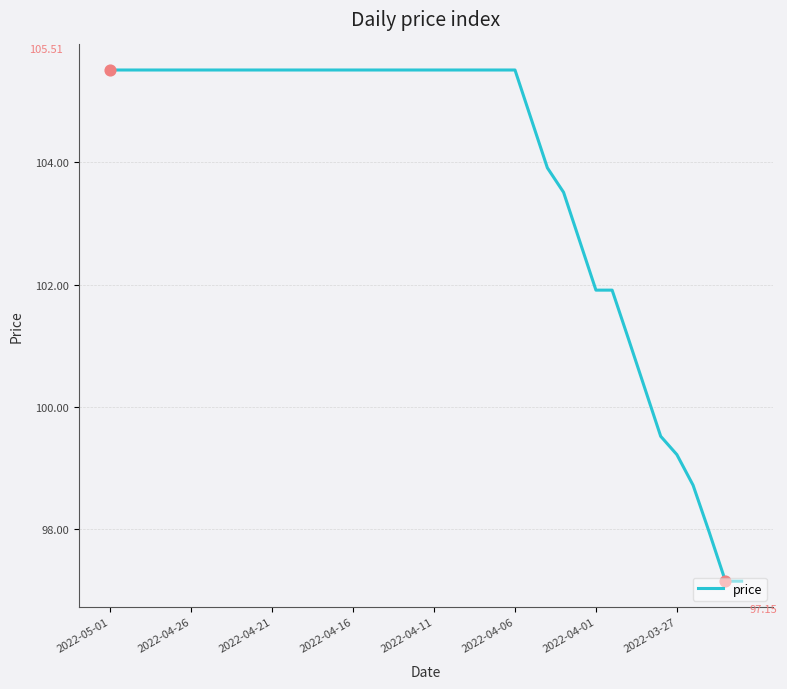

What is the difference between the maximum and minimum values?

8.4